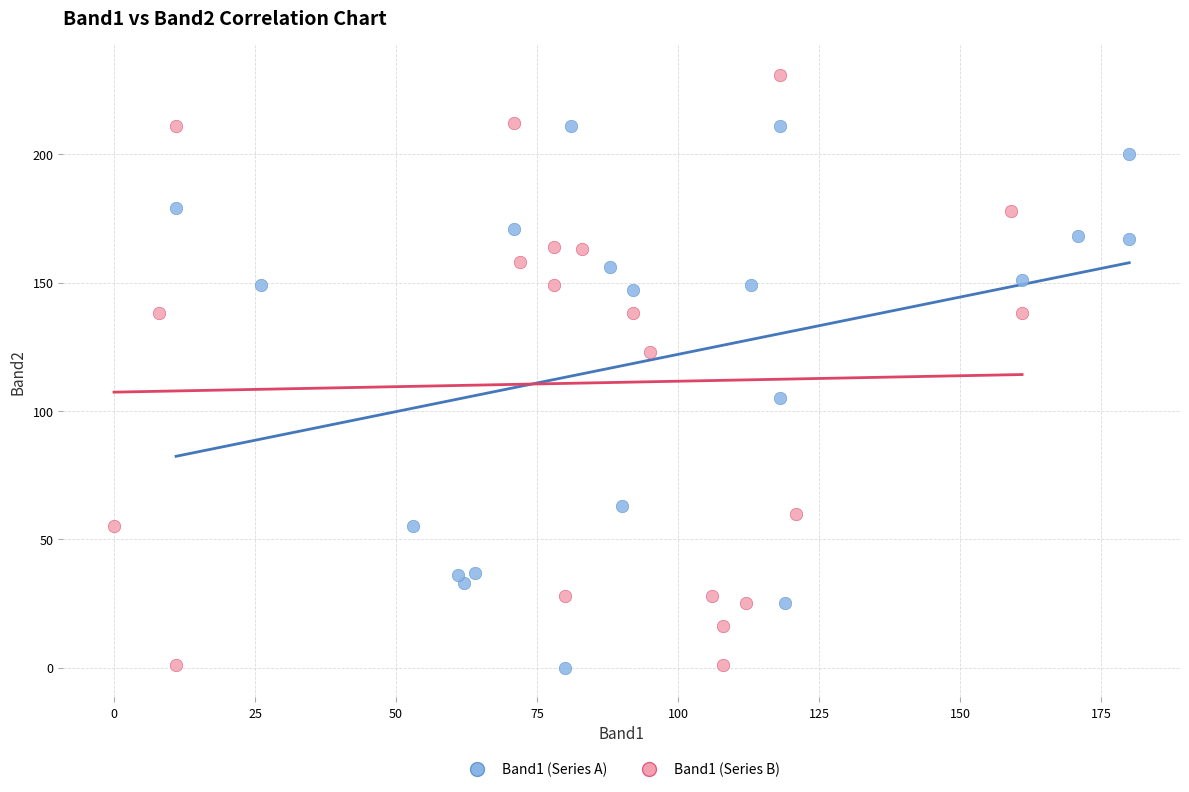

Which series reaches the maximum Y coordinate?

Band1 (Series B)